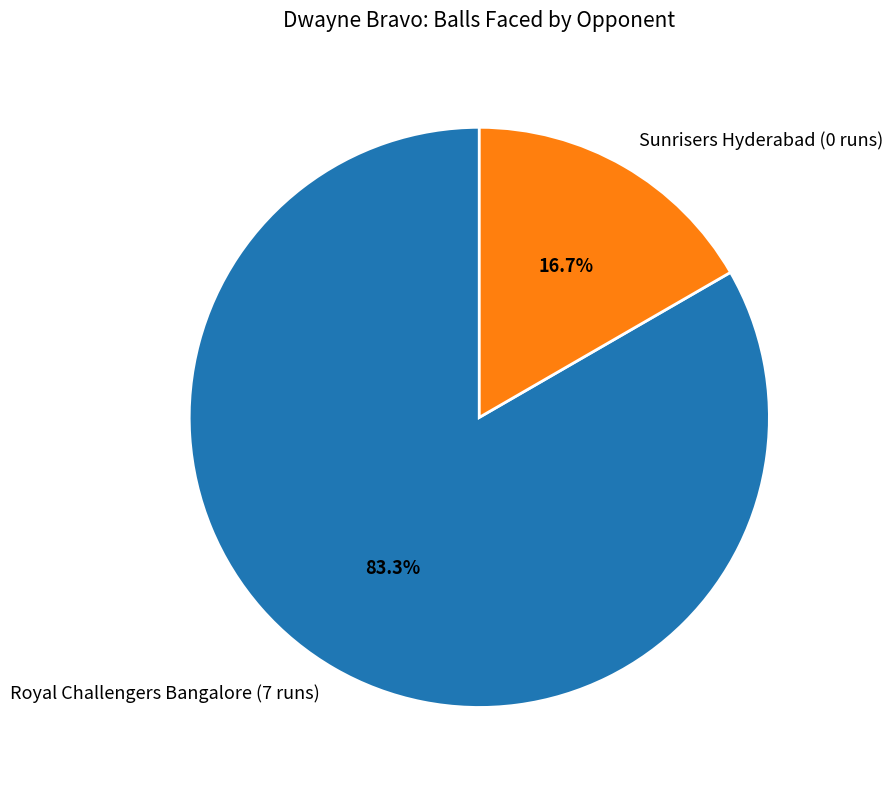

Count the number of slices in the pie.

2